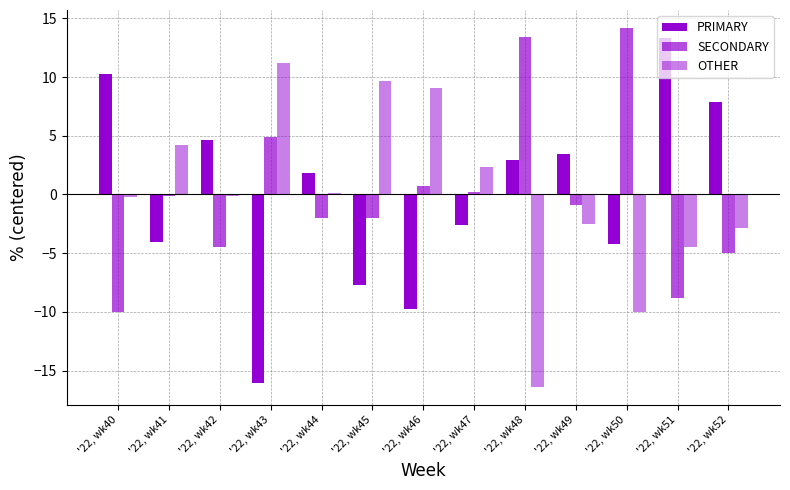

Are the bars horizontal?

No